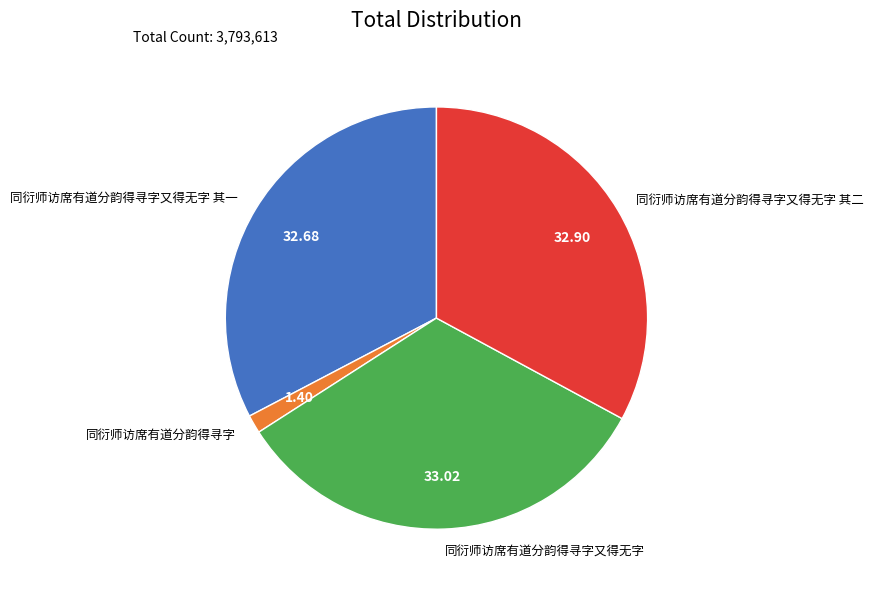

Does 同衍师访席有道分韵得寻字又得无字 其二 represent more than half of the total?

No